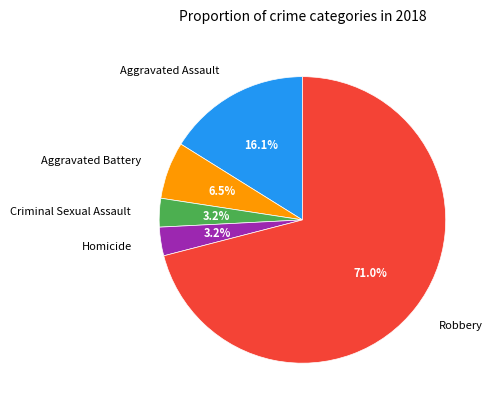

What percentage is NOT represented by Aggravated Battery?

93.5%